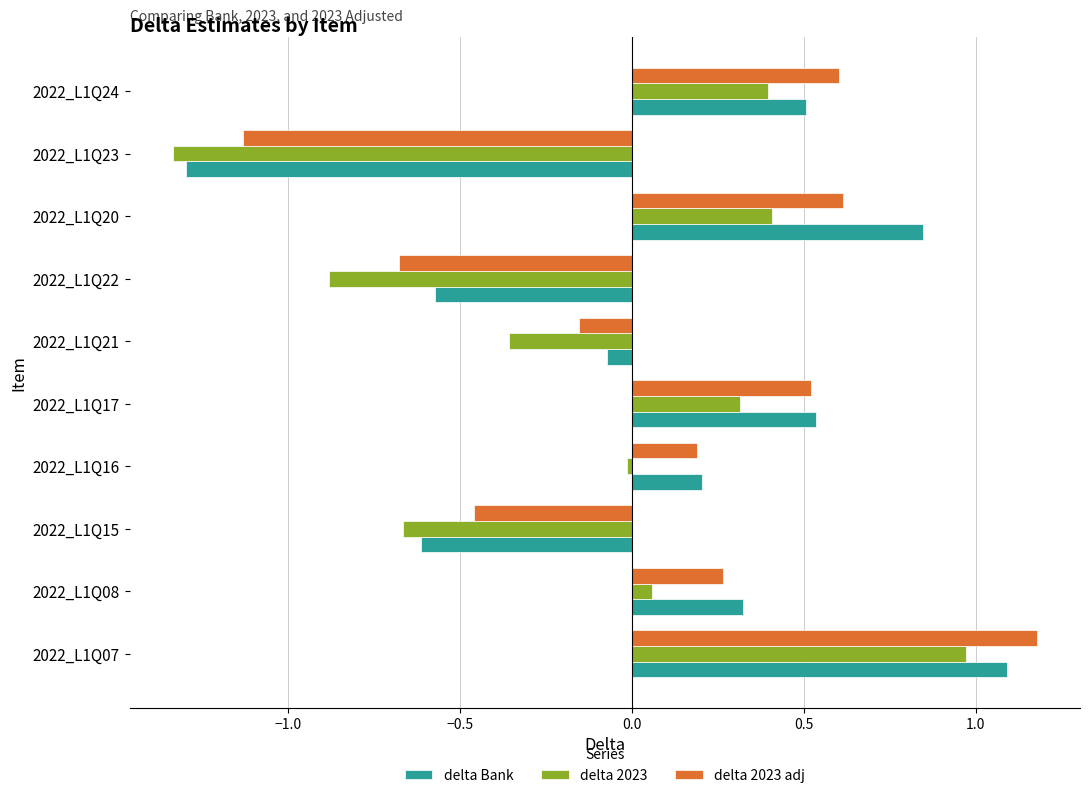

Which series has the widest spread of values?

delta Bank